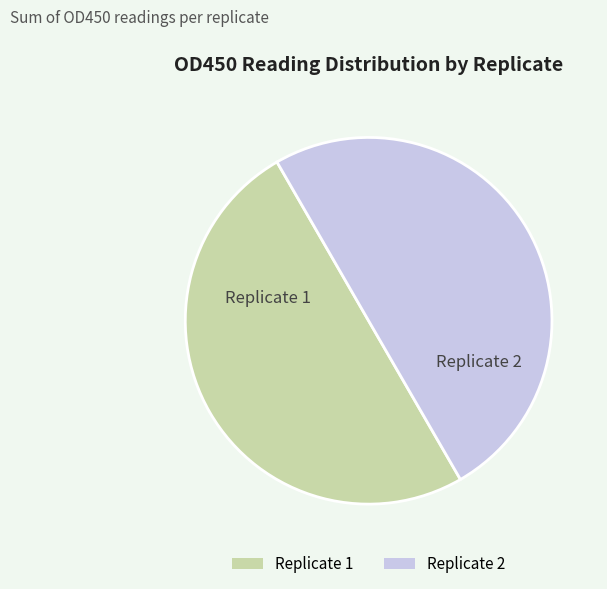

What is the ratio of the value at Replicate 2 to the value at Replicate 1?

1.0